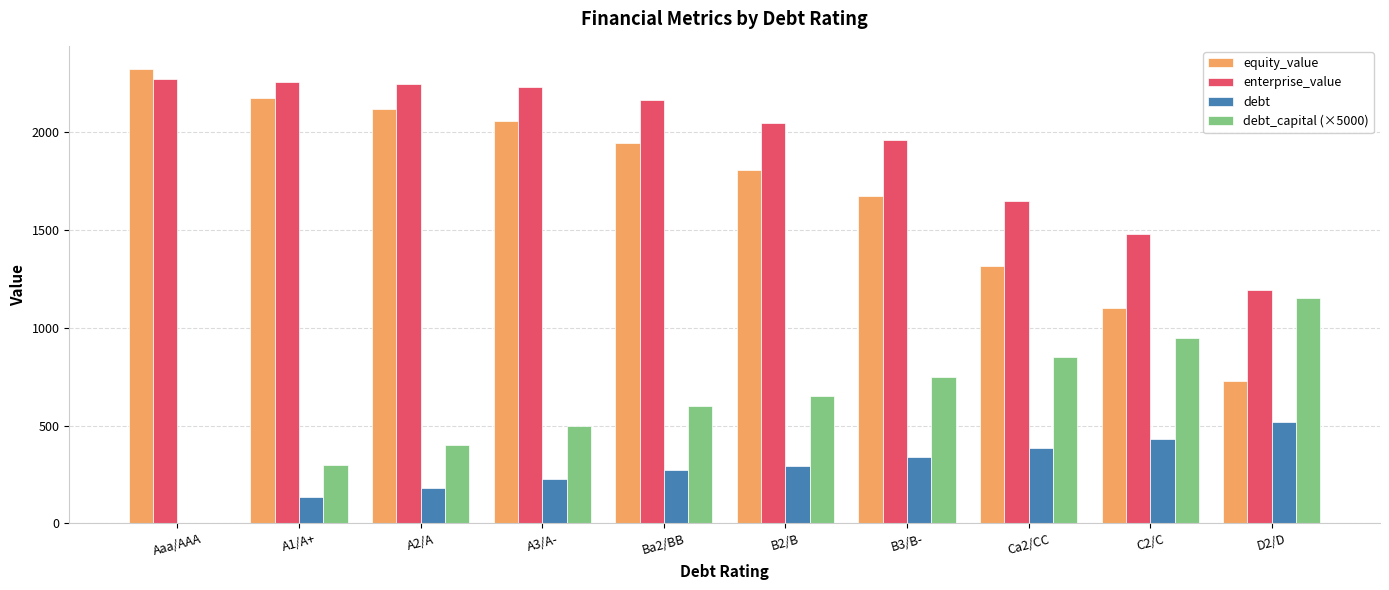

What is the sum of the enterprise_value values at B2/B and Aaa/AAA?

4321.1